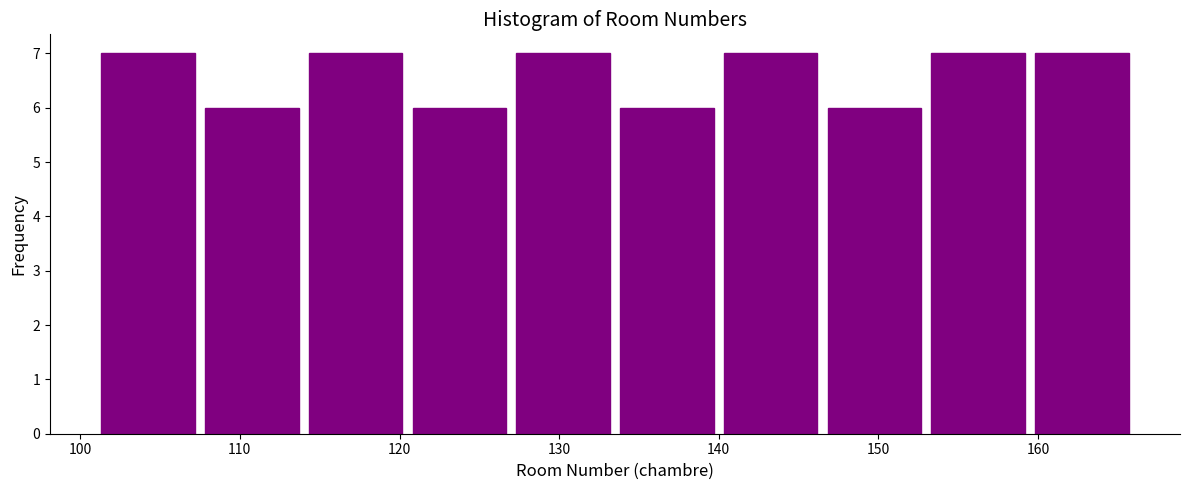

Reading left to right, transcribe this chart: for each bar, give the range it covers on the x-axis and its height. Neither the bar edges nor the heights are printed on the chart, so give them approximately, as read against the axes.

101.0 to 107.5: 7
107.5 to 114.0: 6
114.0 to 120.5: 7
120.5 to 127.0: 6
127.0 to 133.5: 7
133.5 to 140.0: 6
140.0 to 146.5: 7
146.5 to 153.0: 6
153.0 to 159.5: 7
159.5 to 166.0: 7